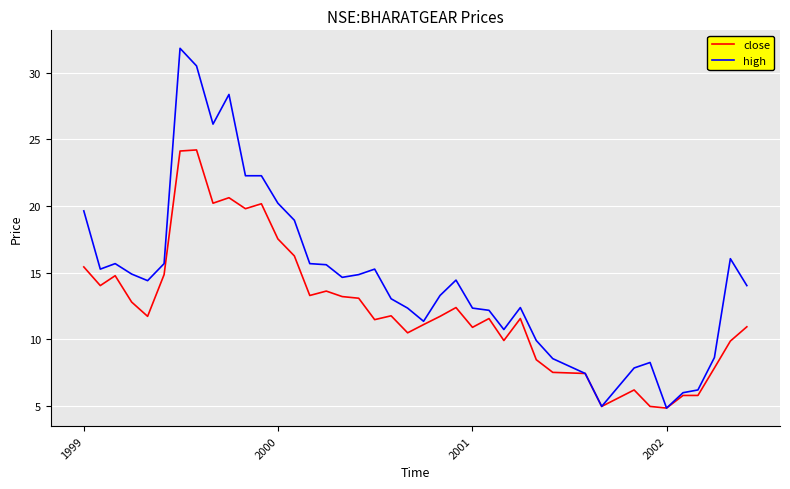

Which series has the widest spread of values?

high